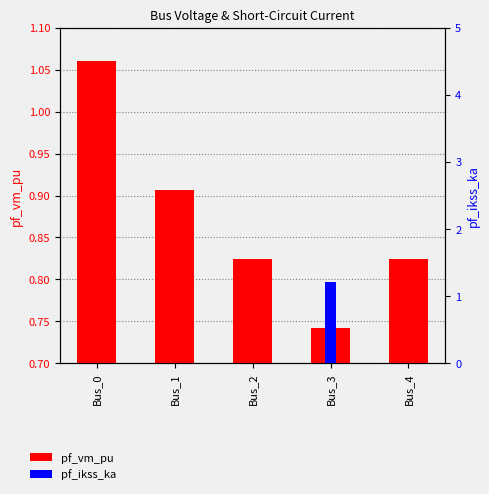

Which series has the largest range (max minus min)?

pf_ikss_ka